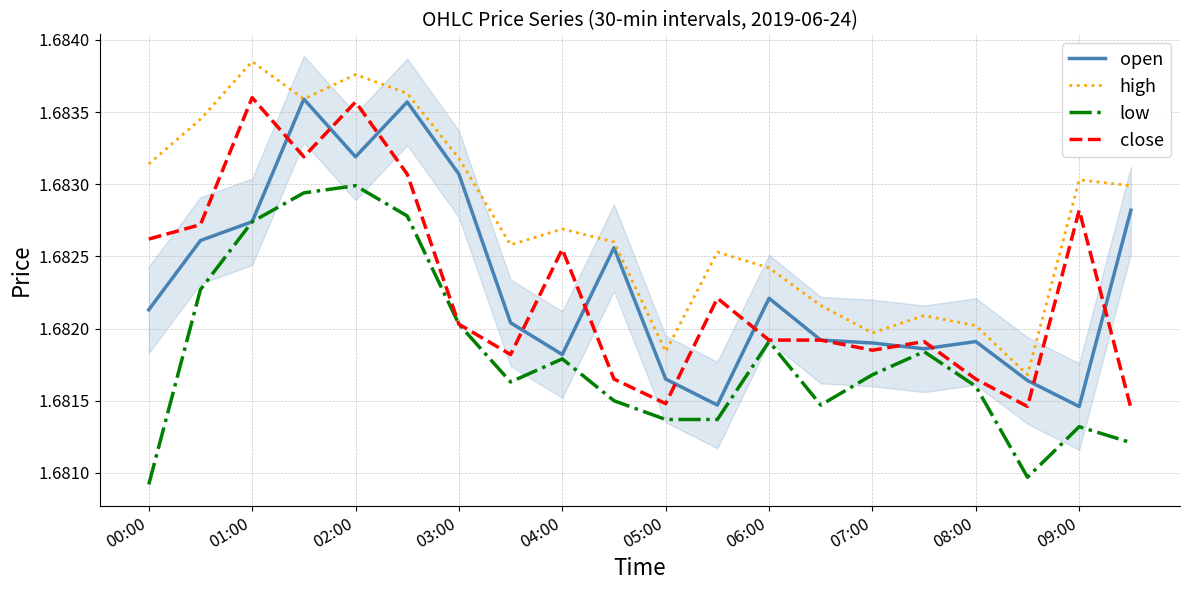

How many low values are between 1 and 2?

20